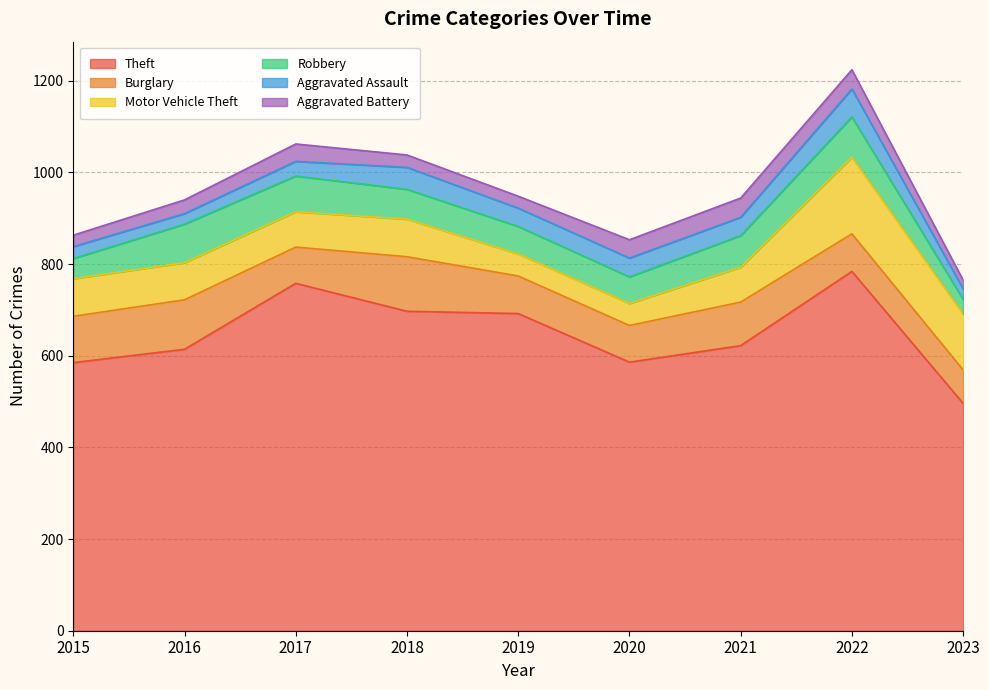

What is the total value across all series at 2022?

1224